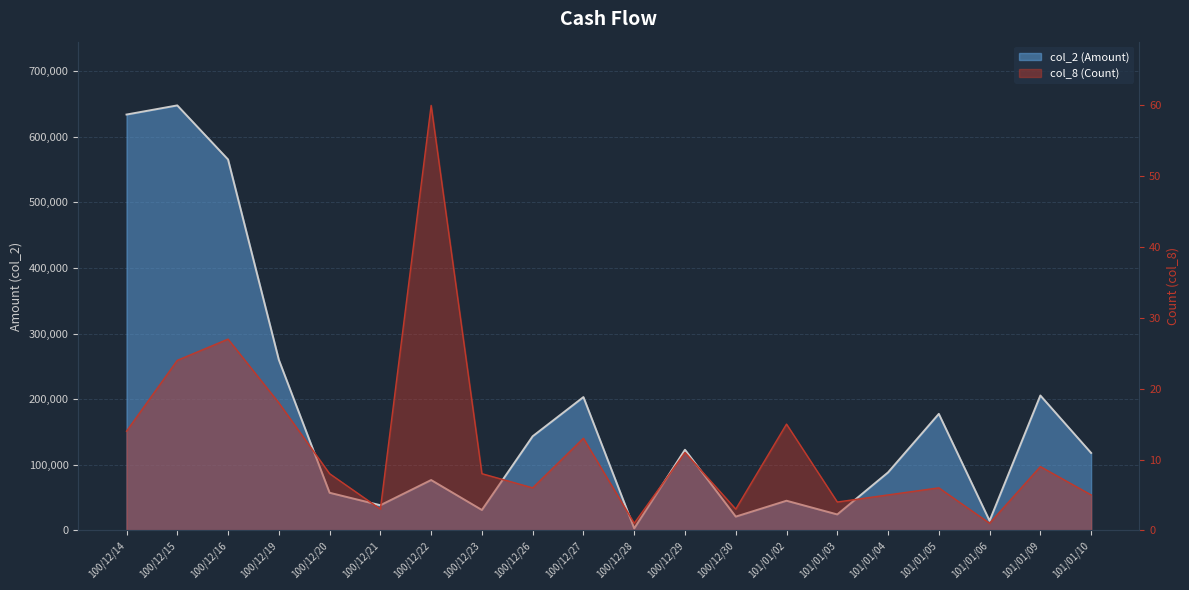

Reading right to left, what are all the values shown in this chart?

col_2 (Amount): 117970	205590	14600	177570	88310	24230	45120	20900	122880	2960	203170	143410	31000	76690	38260	57280	260050	565420	647900	633970
col_8 (Count): 5	9	1	6	5	4	15	3	11	1	13	6	8	60	3	8	18	27	24	14